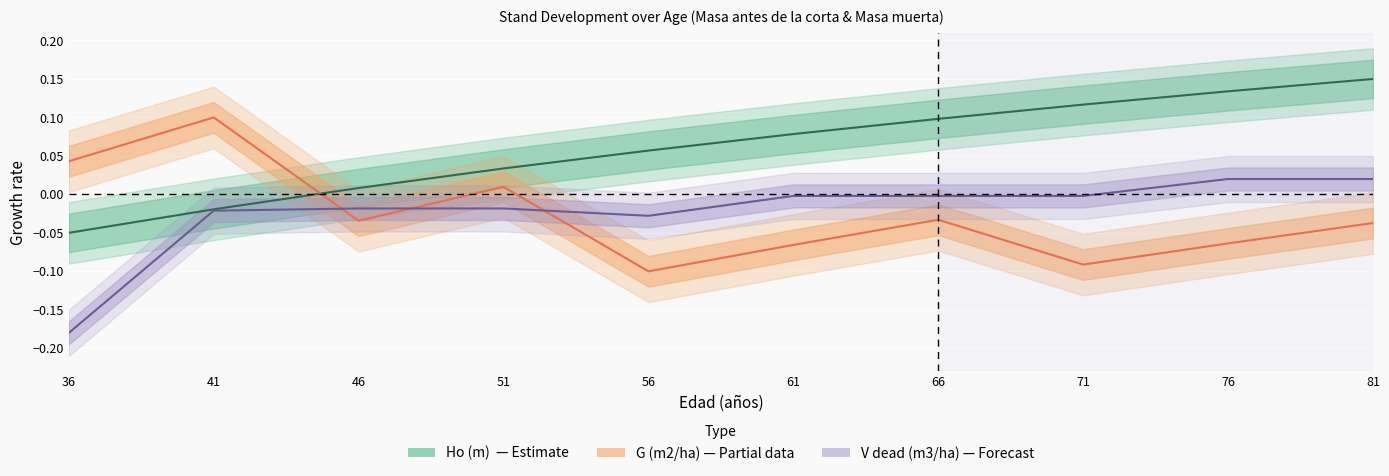

What are all the series names shown in the legend?

Ho (m), G (m2/ha), V dead (m3/ha)